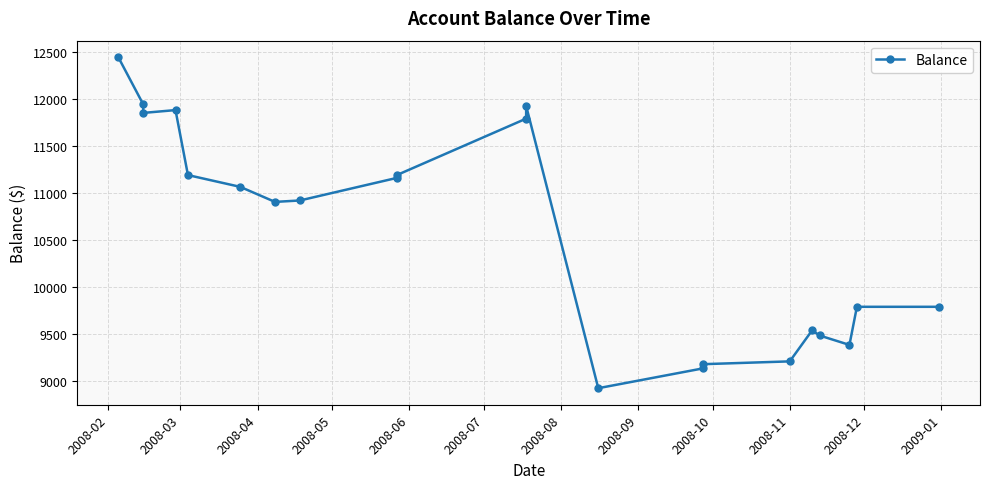

Where does the data first go above 10923?

2008-02